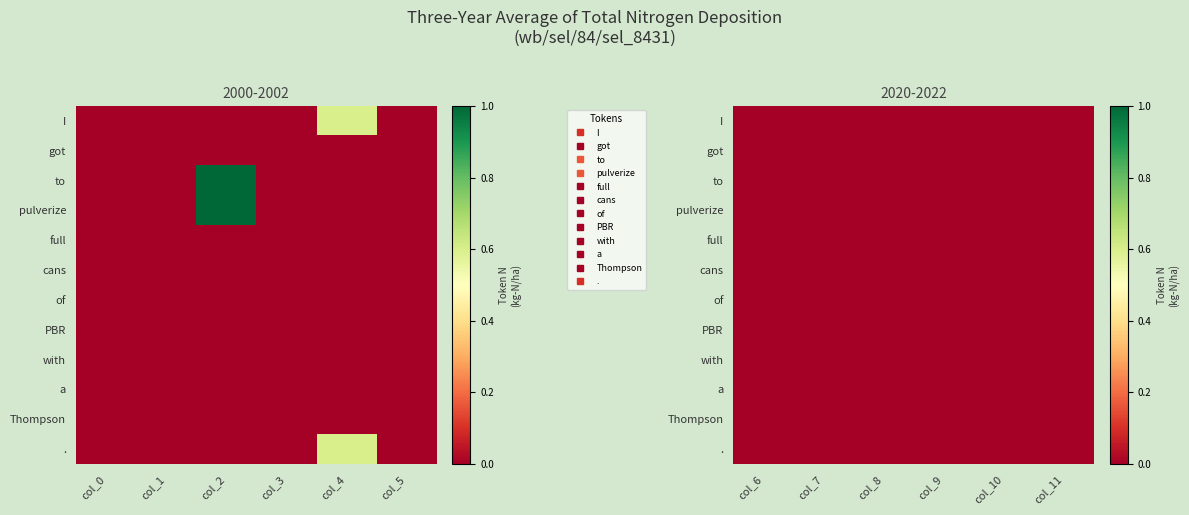

The 1 series shows 0 at 1. True or false?

True